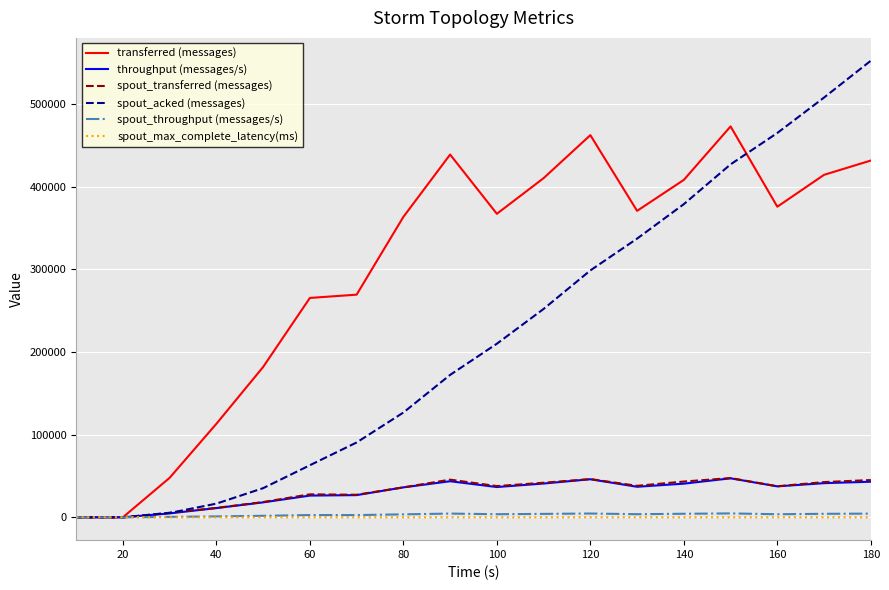

Which series has the largest total across all categories?

transferred (messages)